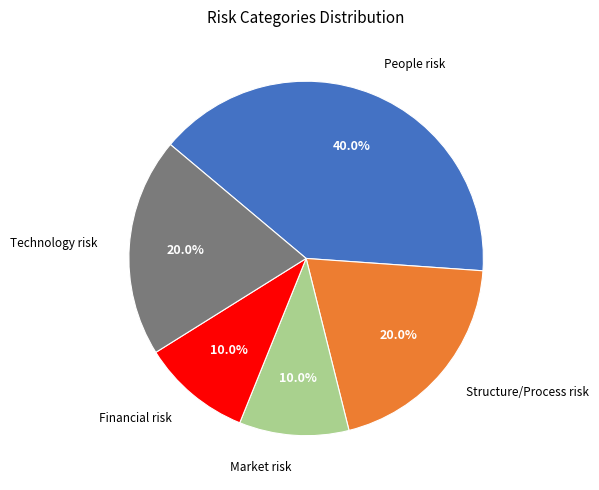

How many slices are in this pie chart?

5